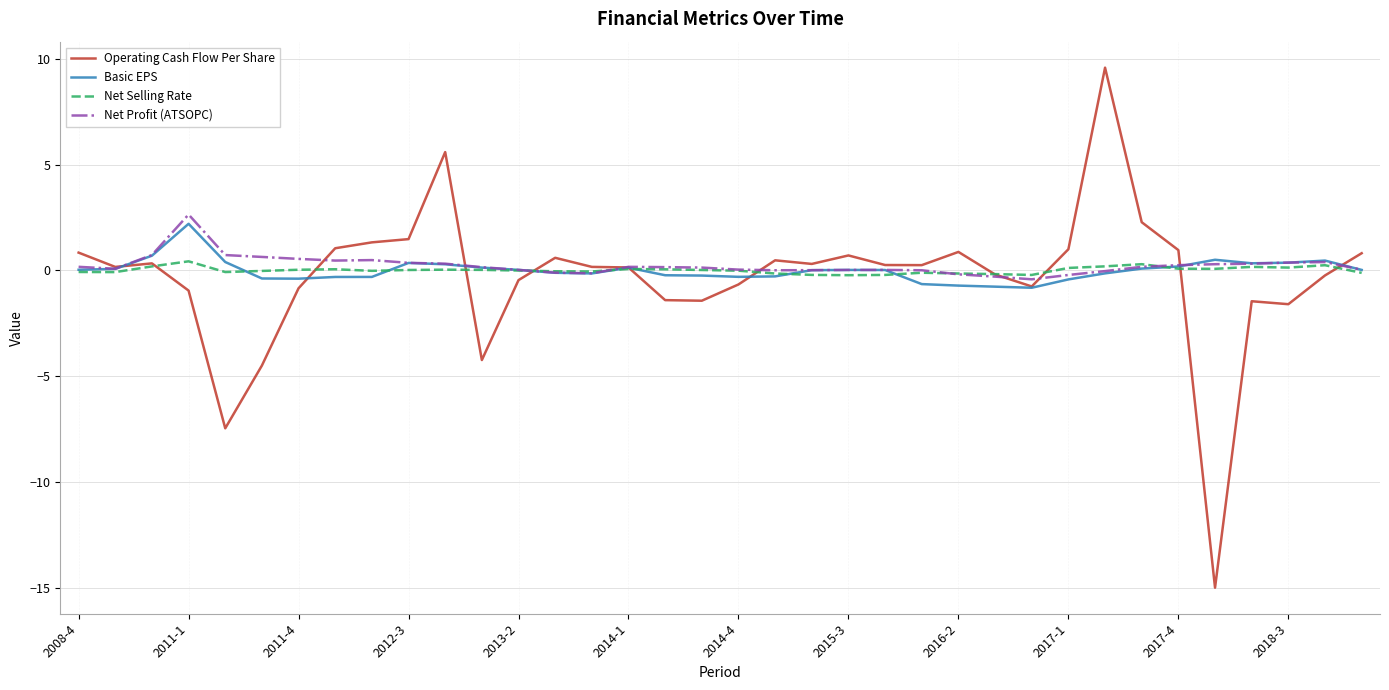

Which series has the largest range (max minus min)?

Operating Cash Flow Per Share